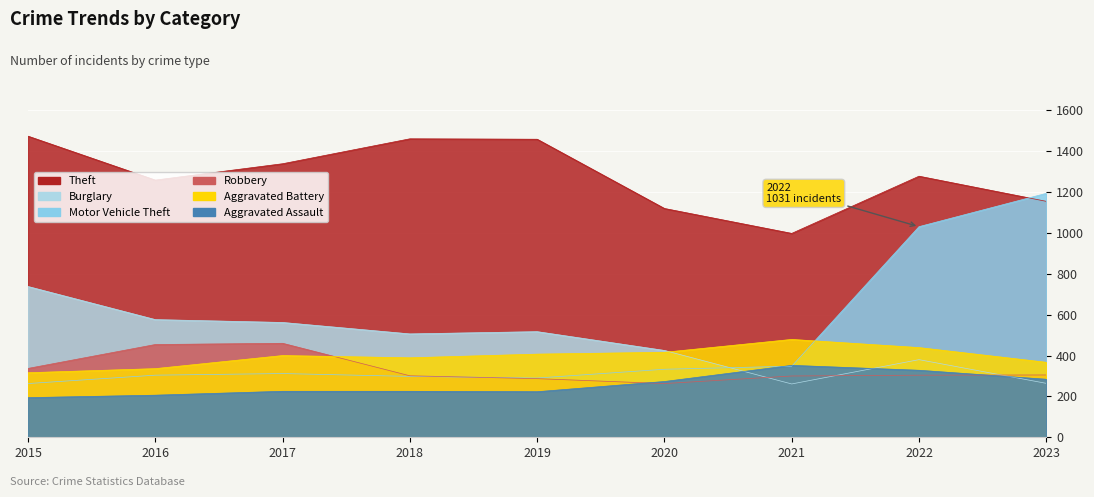

At 2018, list the series in order from smallest to largest.

Aggravated Assault, Motor Vehicle Theft, Robbery, Aggravated Battery, Burglary, Theft